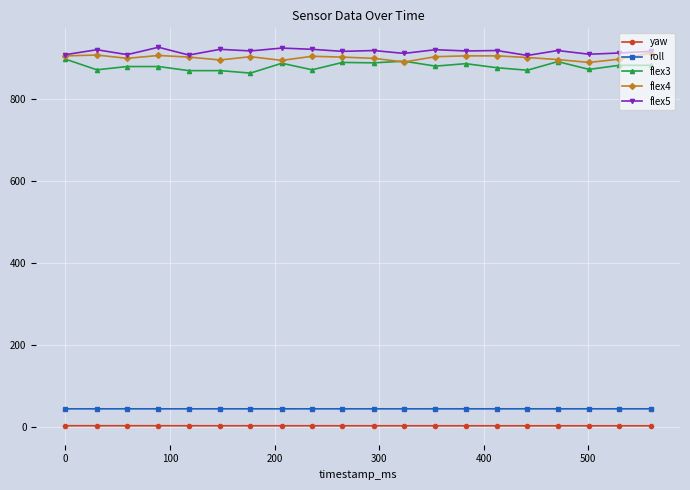

True or false: yaw and flex4 intersect in this chart.

False